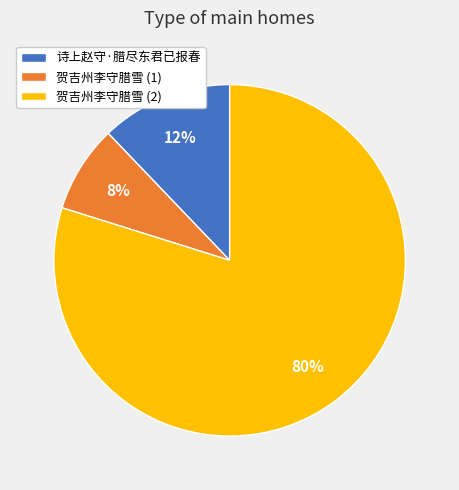

Rank the categories by value from lowest to highest.

贺吉州李守腊雪 (1), 诗上赵守·腊尽东君已报春, 贺吉州李守腊雪 (2)